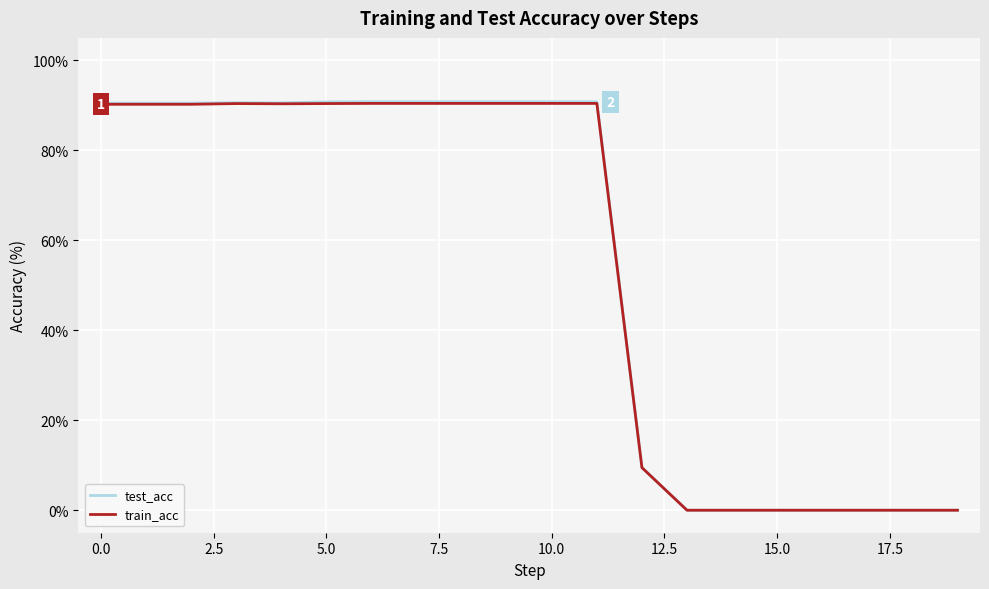

Which series has the largest range (max minus min)?

test_acc